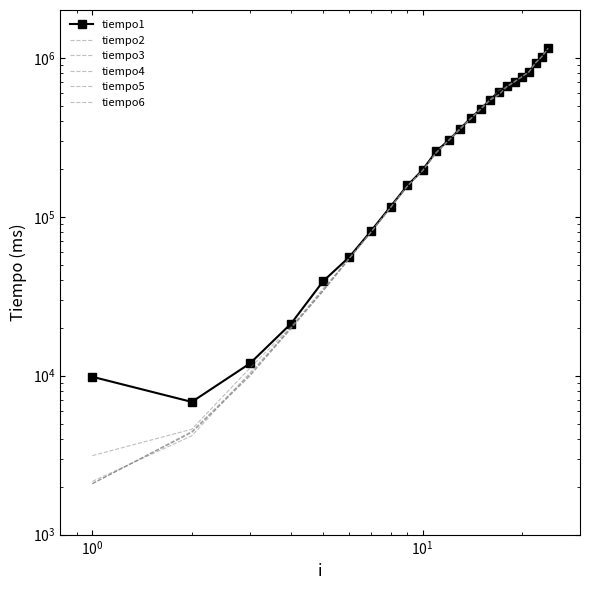

True or false: tiempo4 has a value of 2533 at $\mathdefault{10^{-1}}$.

False